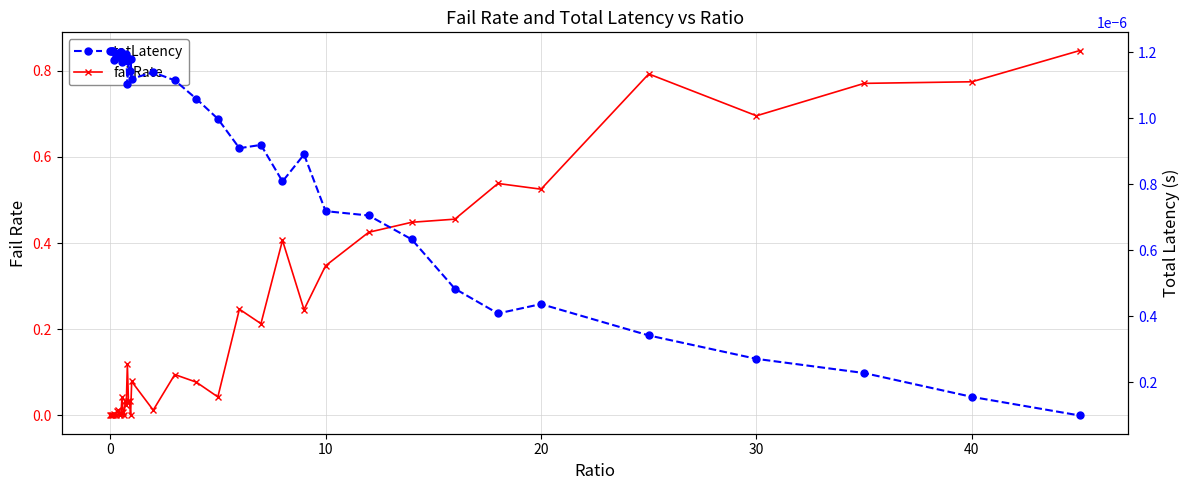

Rank the series at 10 from highest to lowest value.

totLatency, failRate